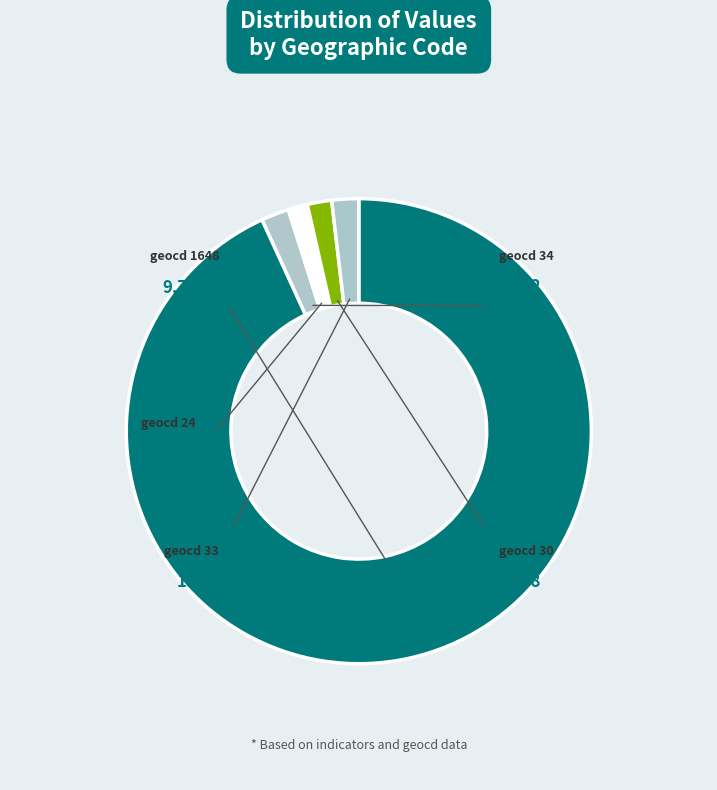

What is the majority slice?

1648